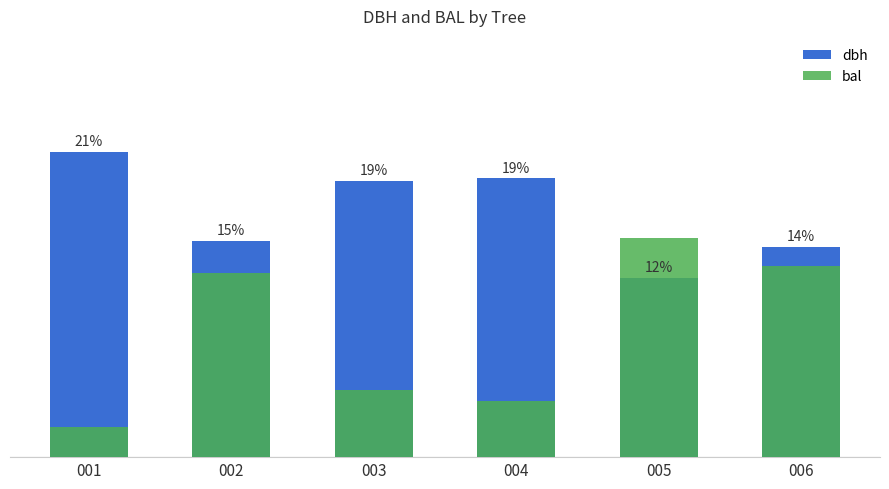

Is it true that dbh equals 36.1 at 003?

True